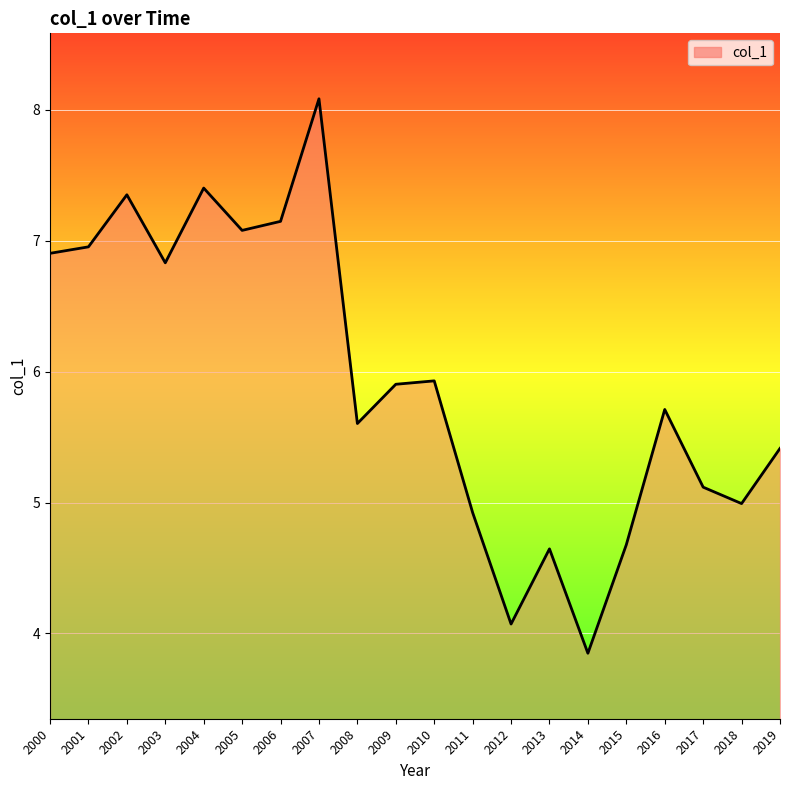

Between 2007 and 2002, which is larger?

2007